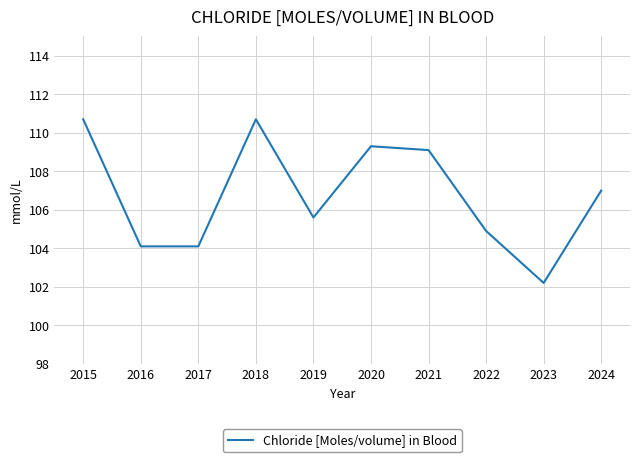

True or false: the data shows 180.0 at 2016.

False